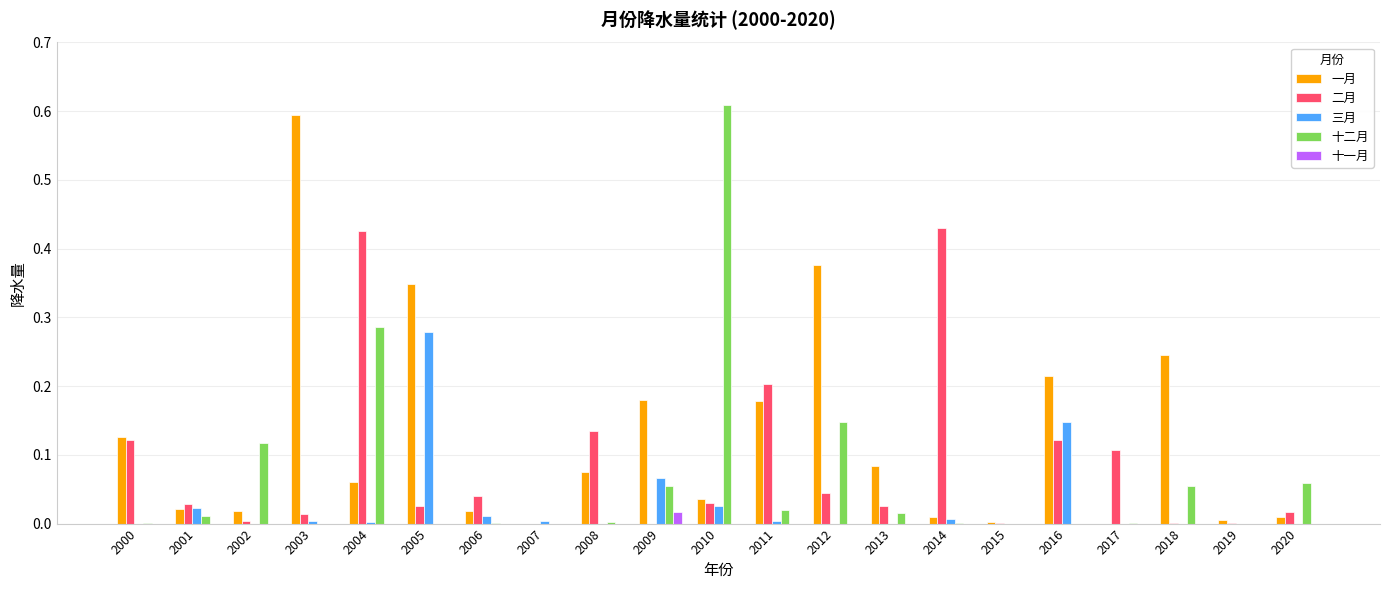

Between 2003 and 2017, which series saw the biggest shift?

一月